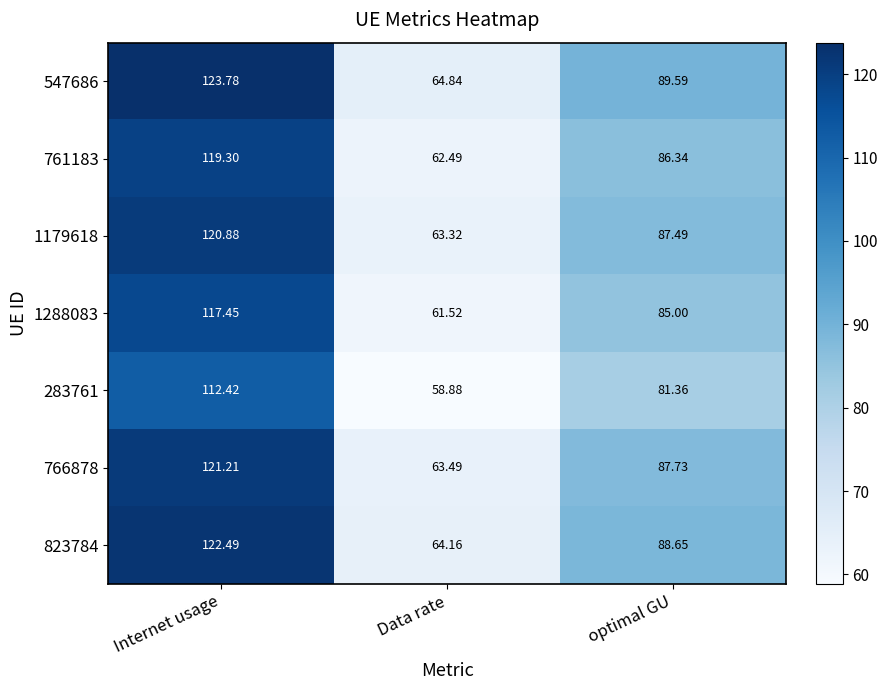

Is the value of 761183 at Data rate greater than the value of 823784 at optimal GU?

No